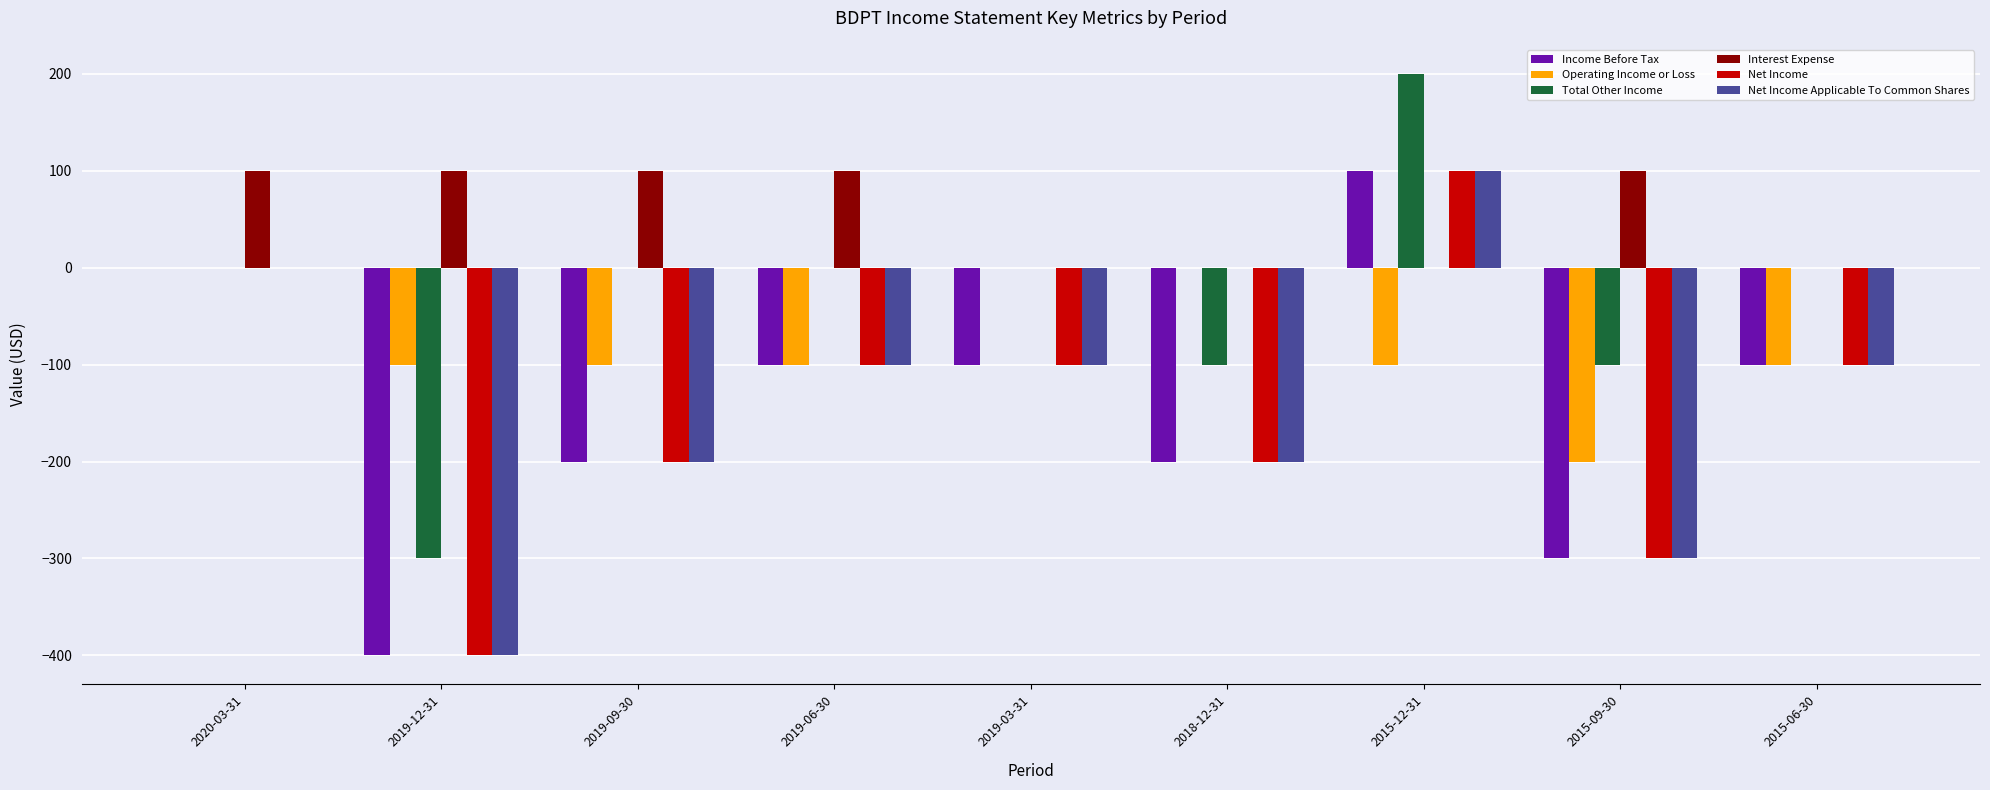

What is the total value across all series at 2015-09-30?

-1100